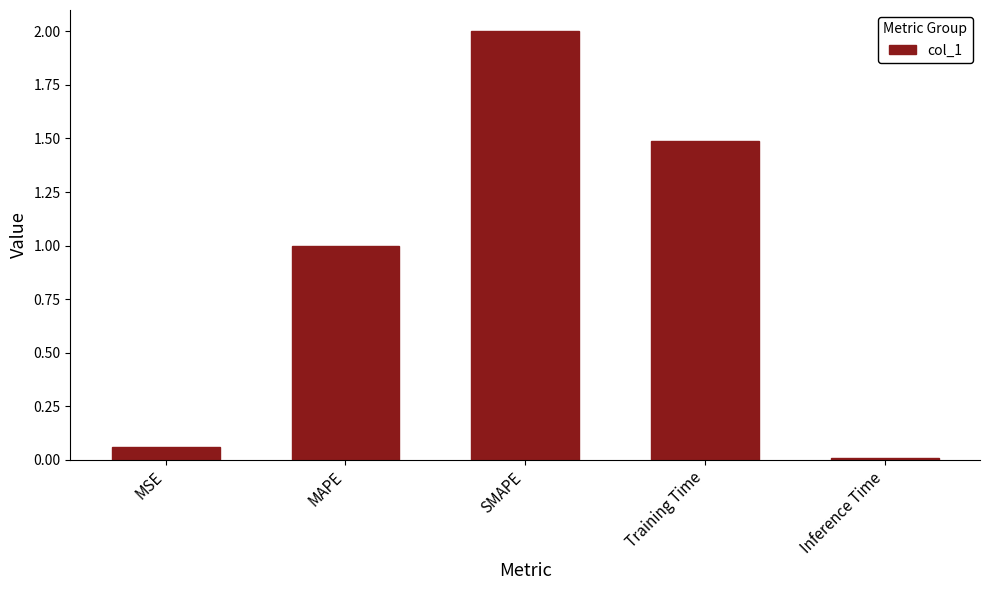

List the labels in order of value, largest first.

SMAPE, Training Time, MAPE, MSE, Inference Time